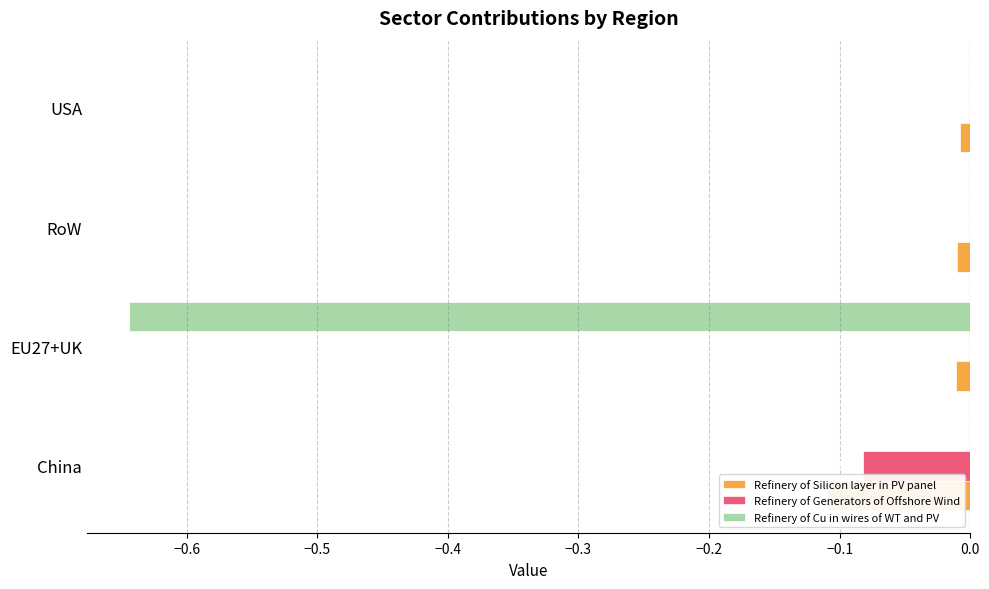

The Refinery of Generators of Offshore Wind series shows -0.1 at China. True or false?

True